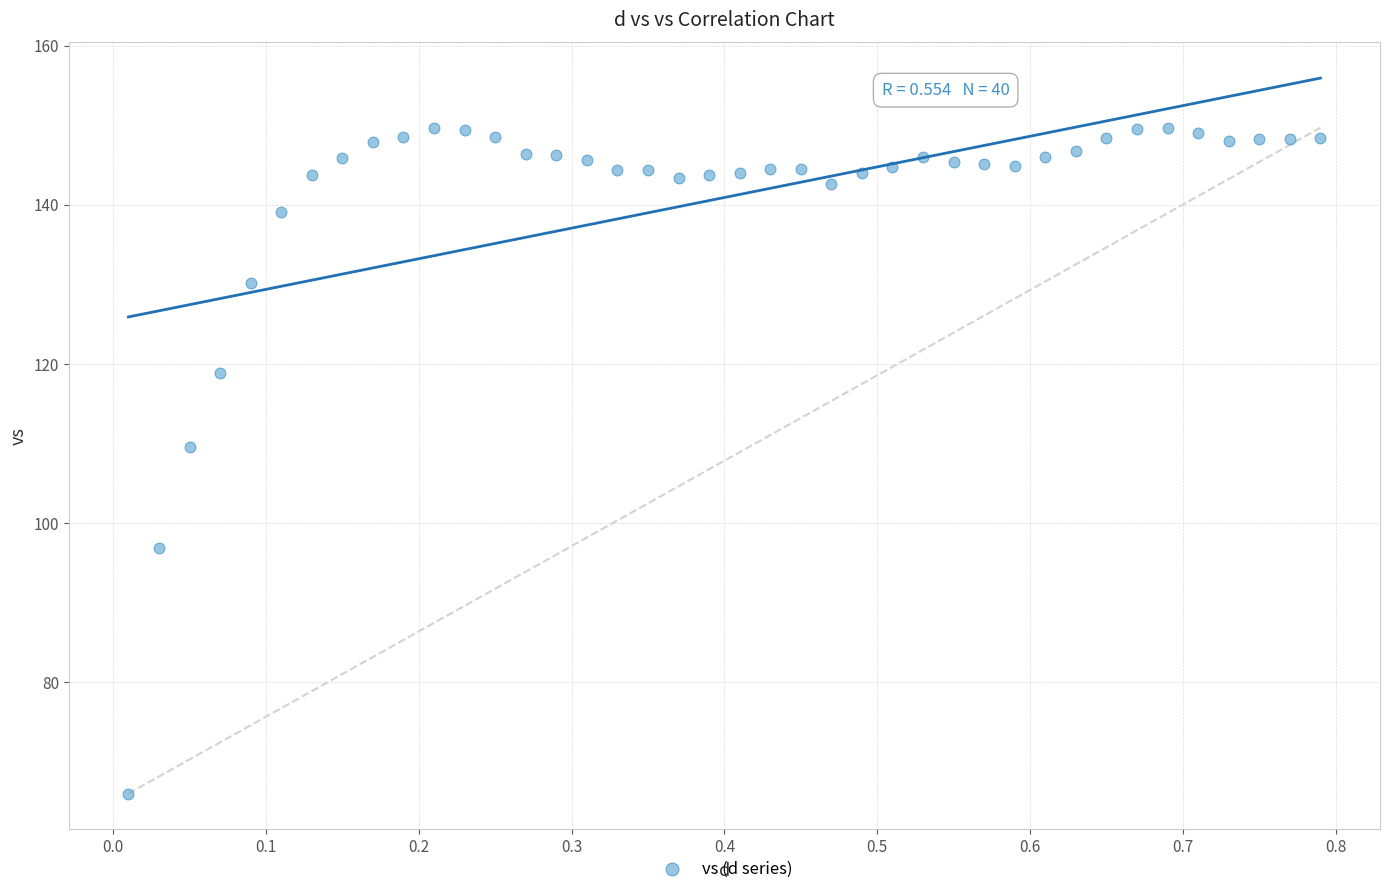

What Y value in the scatter plot is closest to 107?

109.5